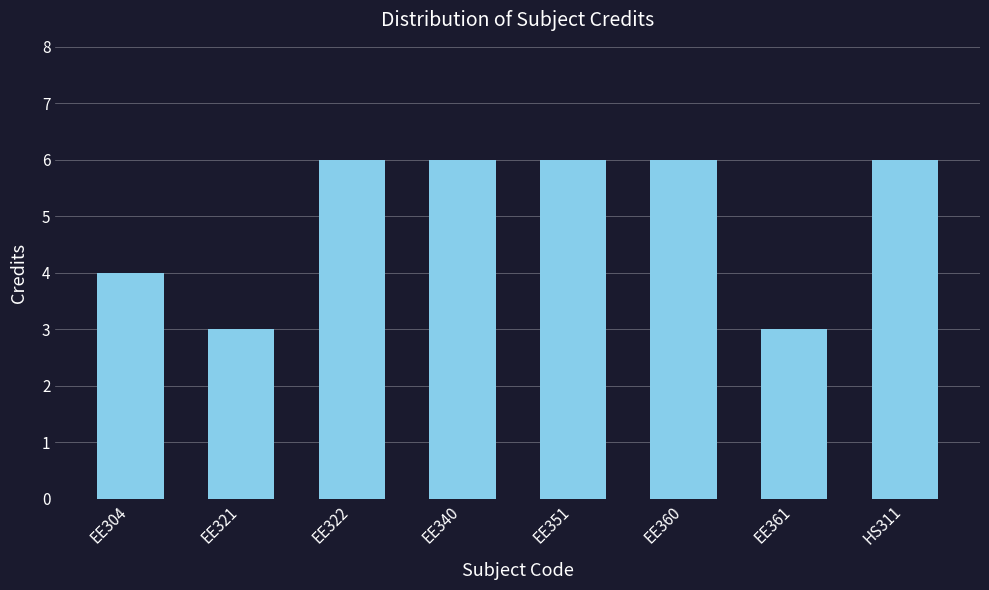

What is the difference between the maximum and second lowest values?

3